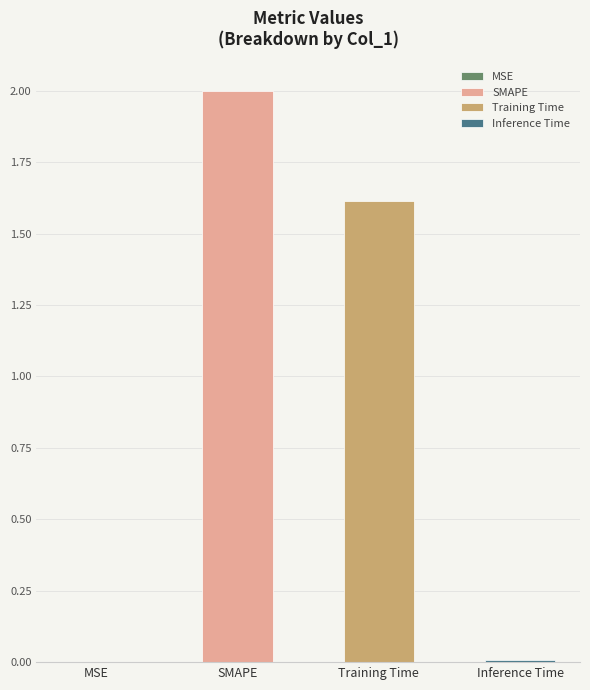

List the labels in order of value, smallest first.

MSE, Inference Time, Training Time, SMAPE